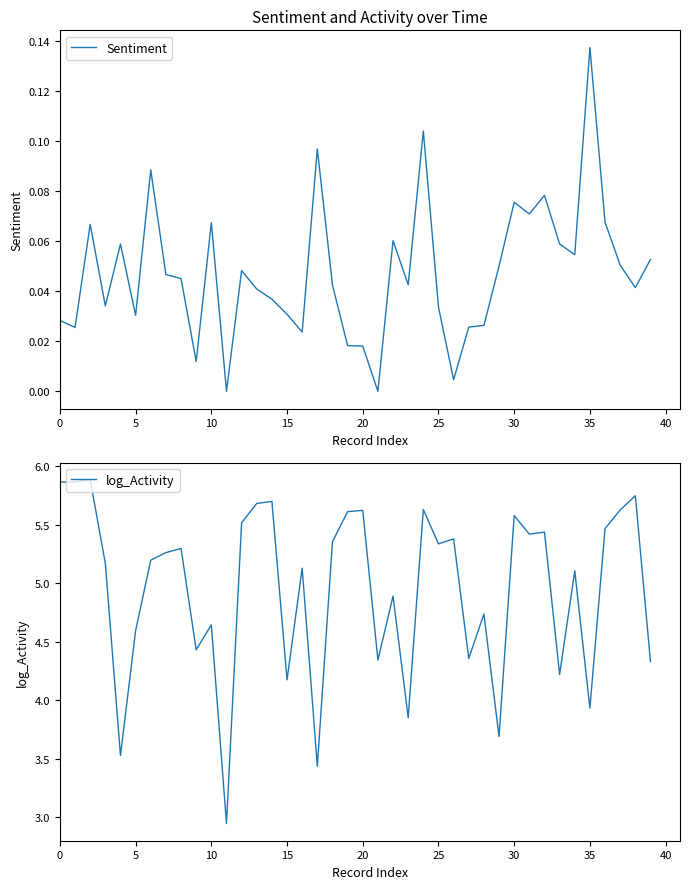

Rank the series by their average value, from highest to lowest.

log_Activity, Sentiment